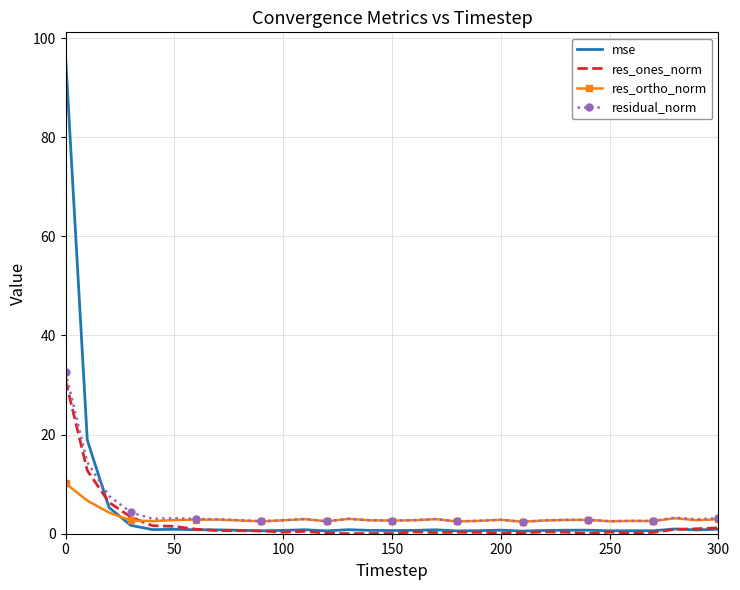

What is the lowest value of the residual_norm series?

2.4